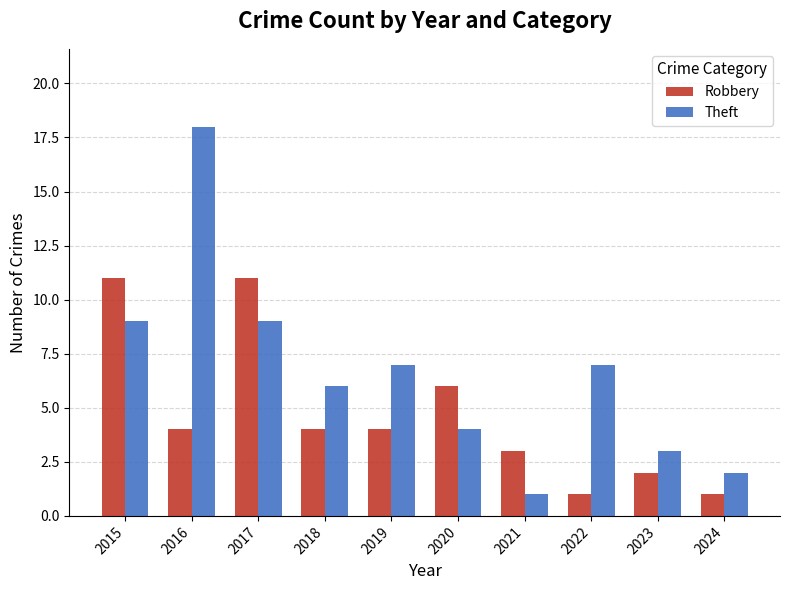

Rank the series at 2018 from lowest to highest value.

Robbery, Theft